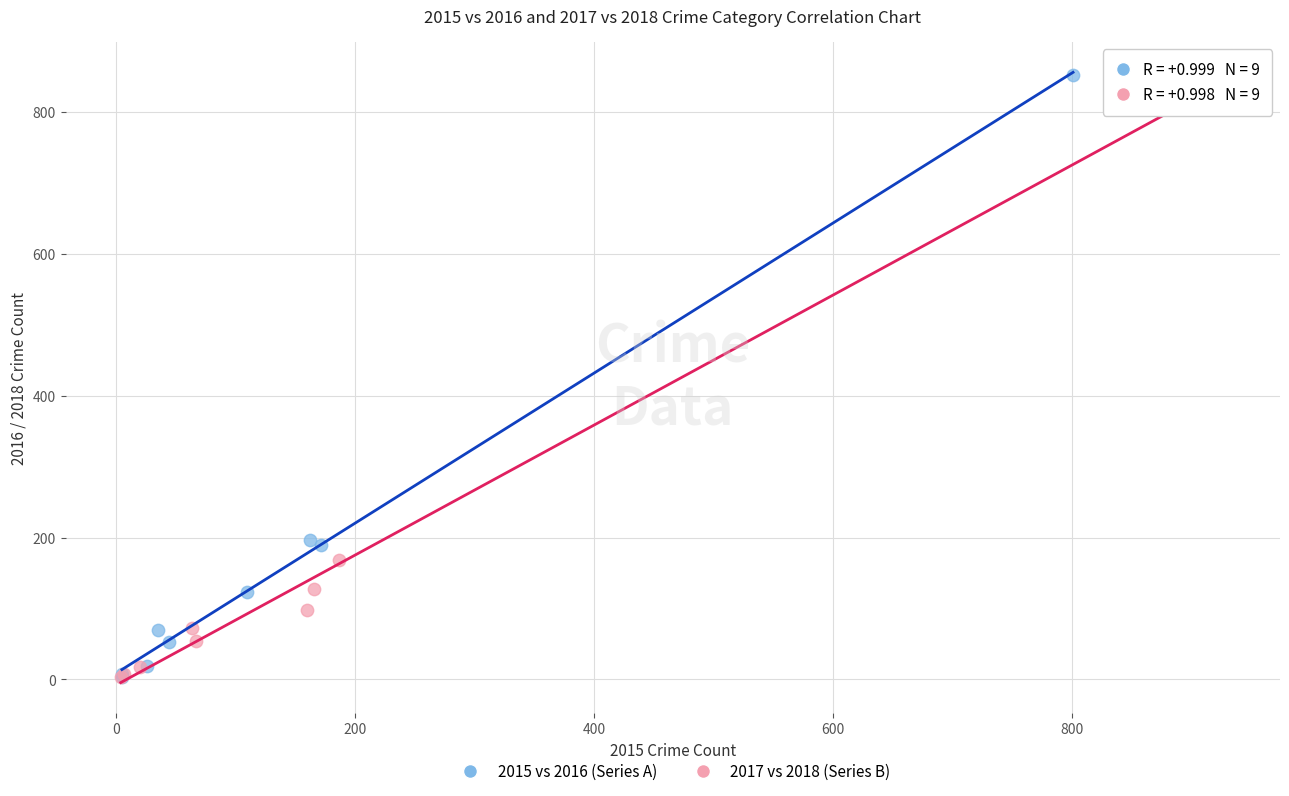

Which series has the widest spread of Y values?

2015 vs 2016 (Series A)